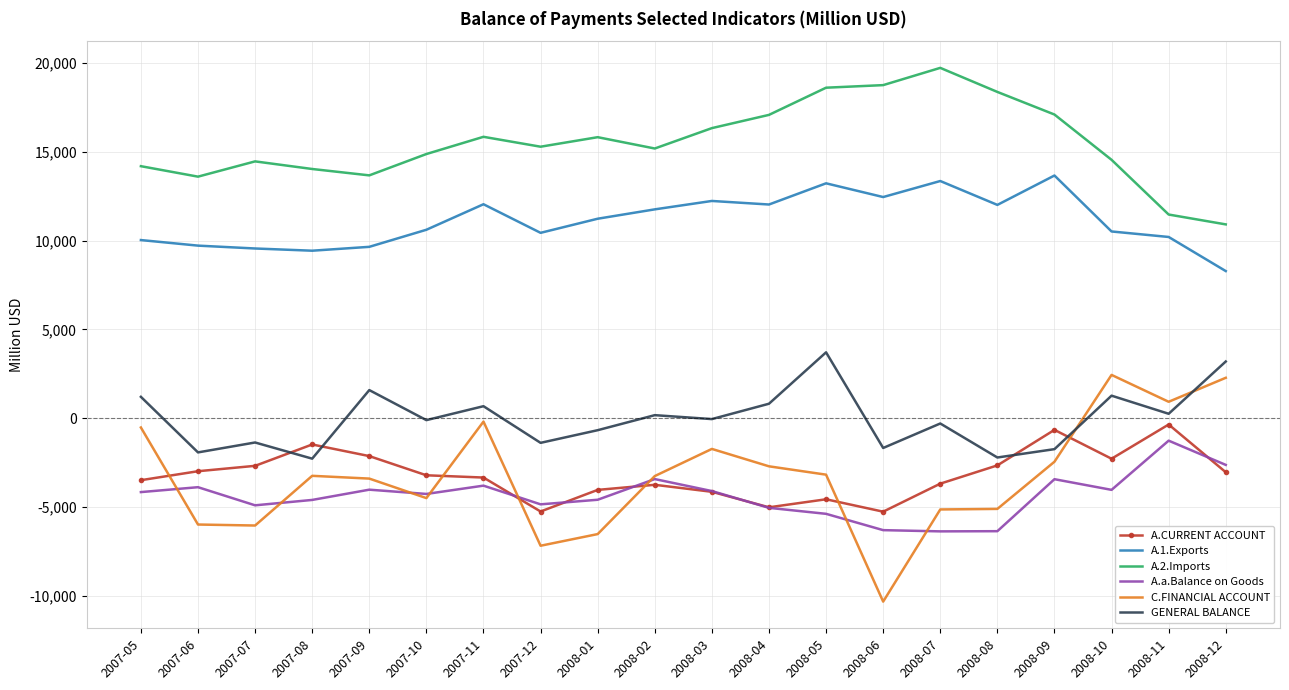

True or false: A.2.Imports and A.a.Balance on Goods cross at least once.

False